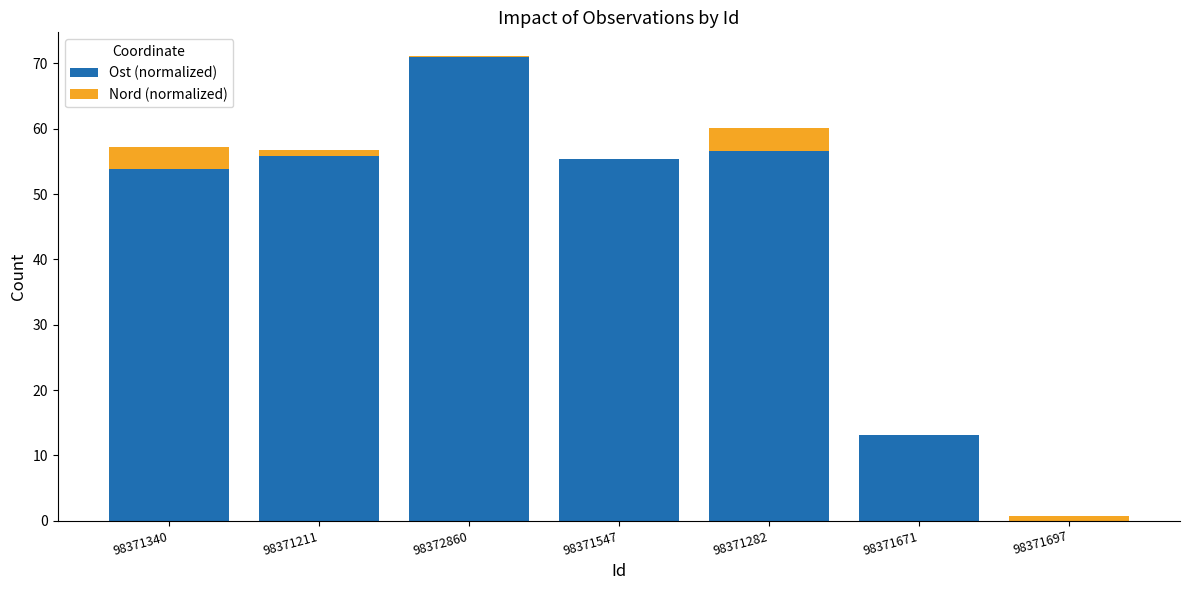

At which category is the sum across all series the highest?

98372860